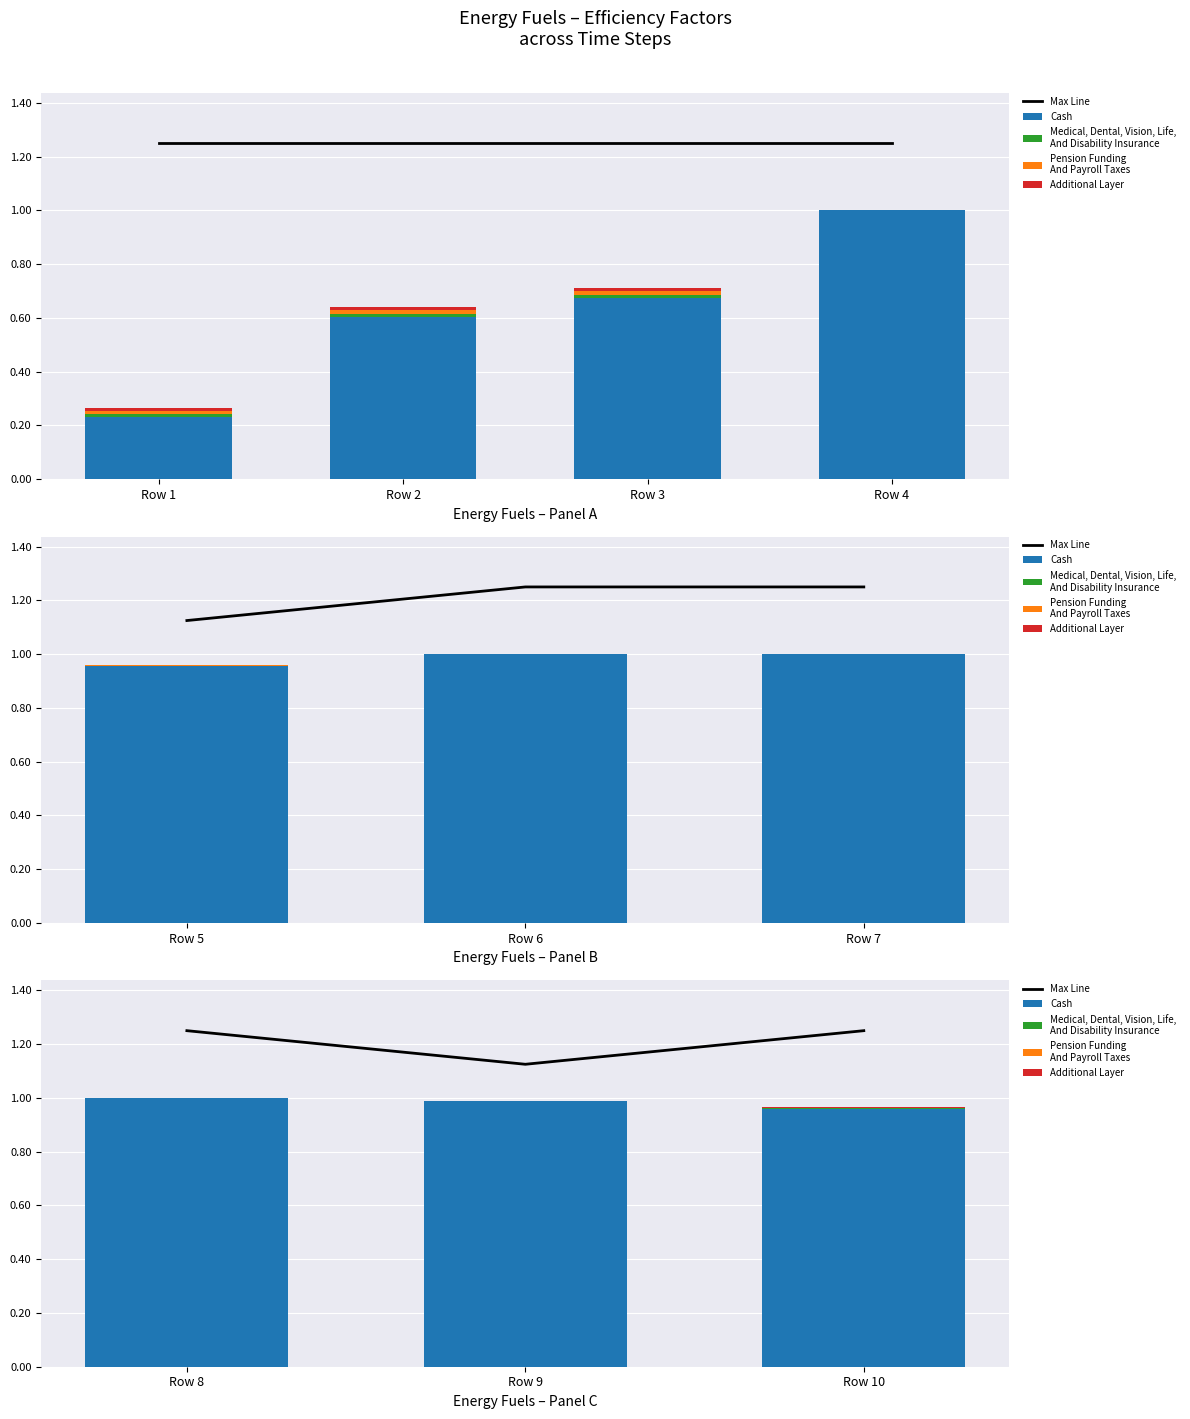

What is the greatest value displayed?

1.2